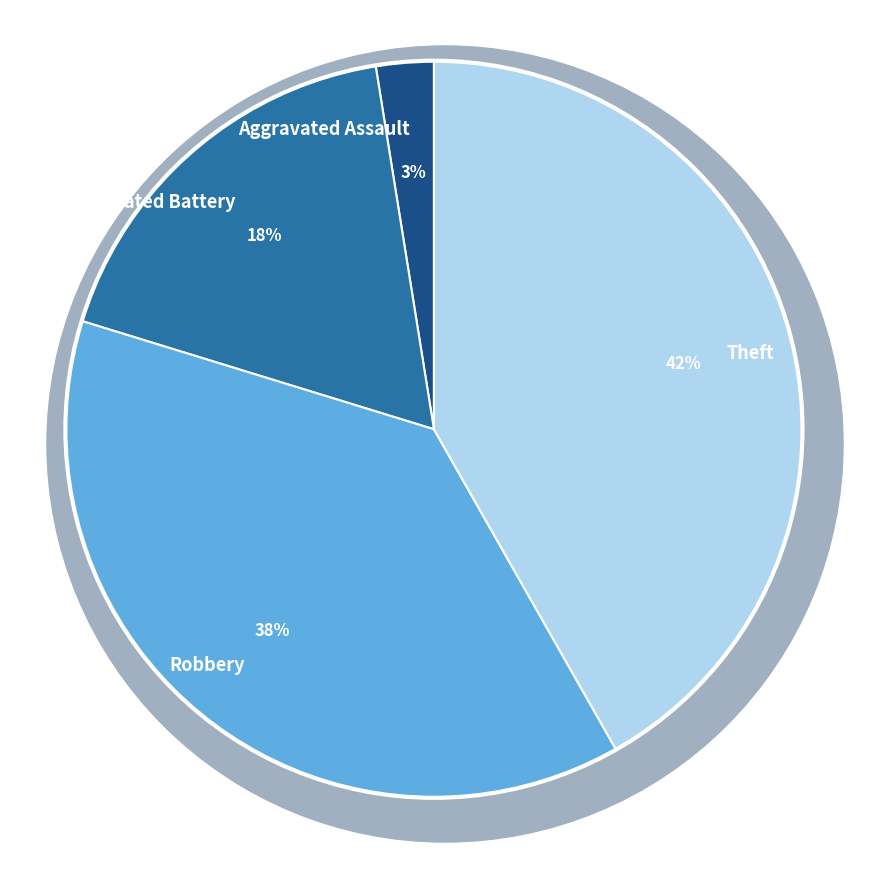

Rank the categories by value from highest to lowest.

Theft, Robbery, Aggravated Battery, Aggravated Assault